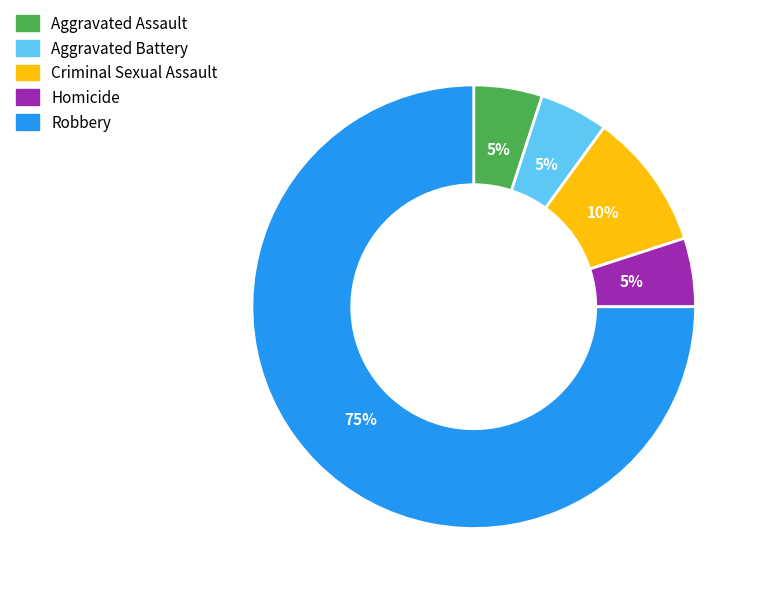

Which category has the biggest portion of the pie?

Robbery